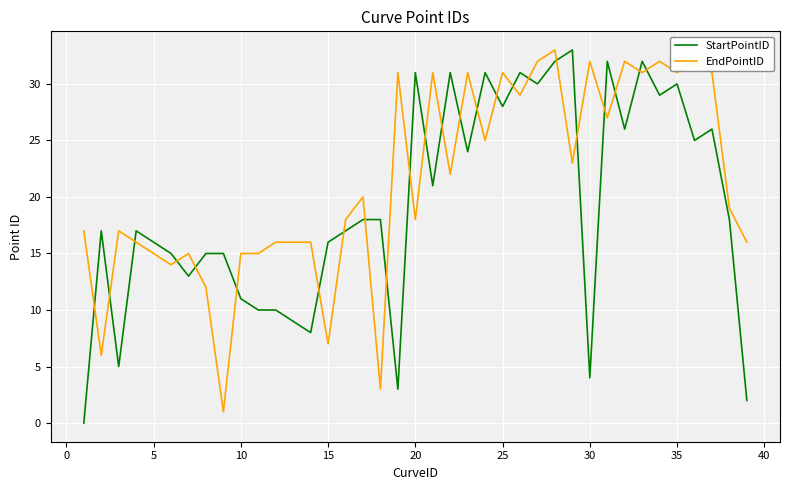

Which series has the largest total across all categories?

EndPointID